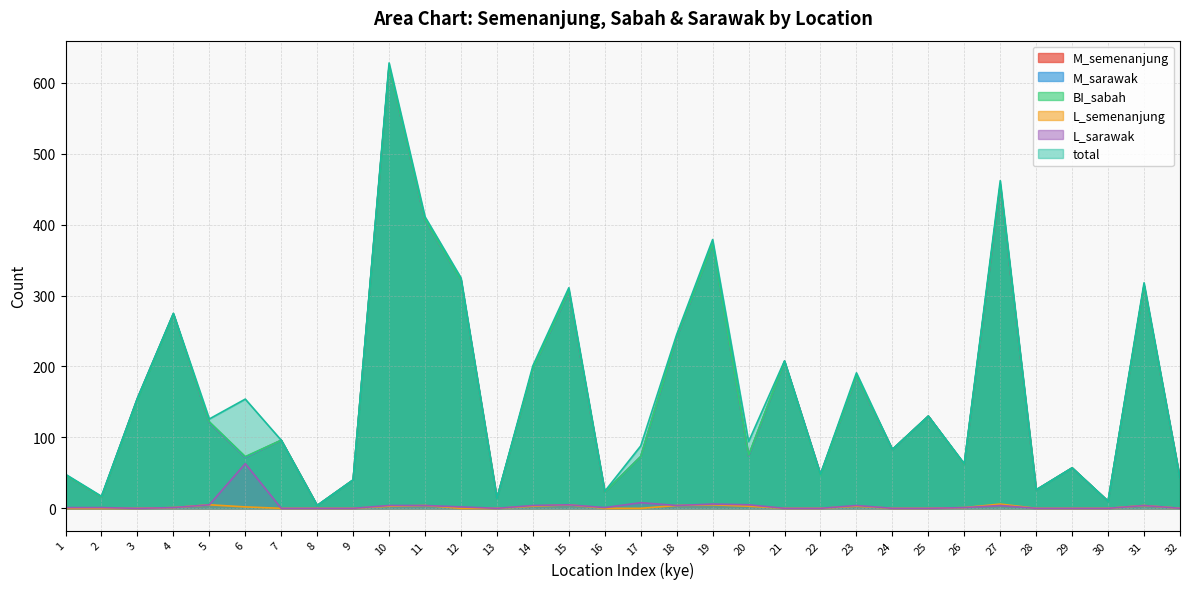

True or false: L_sarawak and L_semenanjung intersect in this chart.

False